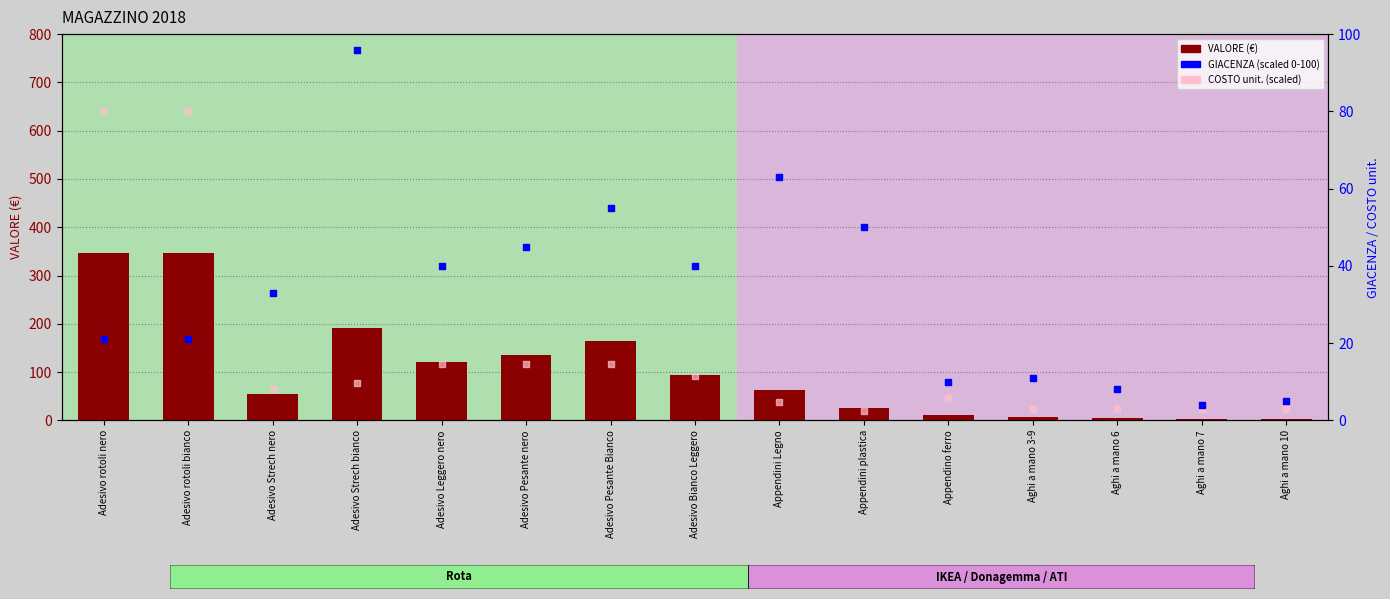

At which category is the sum across all series the highest?

Adesivo rotoli nero